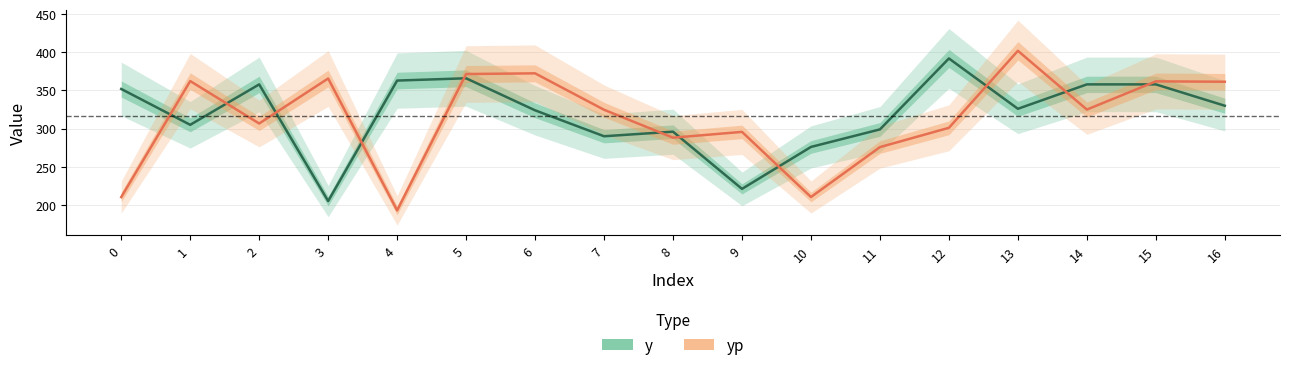

Reading right to left, extract all data points from this chart.

y: 16=330.0	15=358.0	14=358.0	13=326.0	12=392.0	11=299.0	10=276.0	9=221.0	8=296.0	7=290.0	6=324.0	5=366.0	4=363.0	3=205.0	2=358.0	1=305.0	0=352.0
yp: 16=361.5	15=362.0	14=325.0	13=402.0	12=301.1	11=275.8	10=210.3	9=295.7	8=288.1	7=324.7	6=372.5	5=371.6	4=192.8	3=365.7	2=306.7	1=362.3	0=210.2